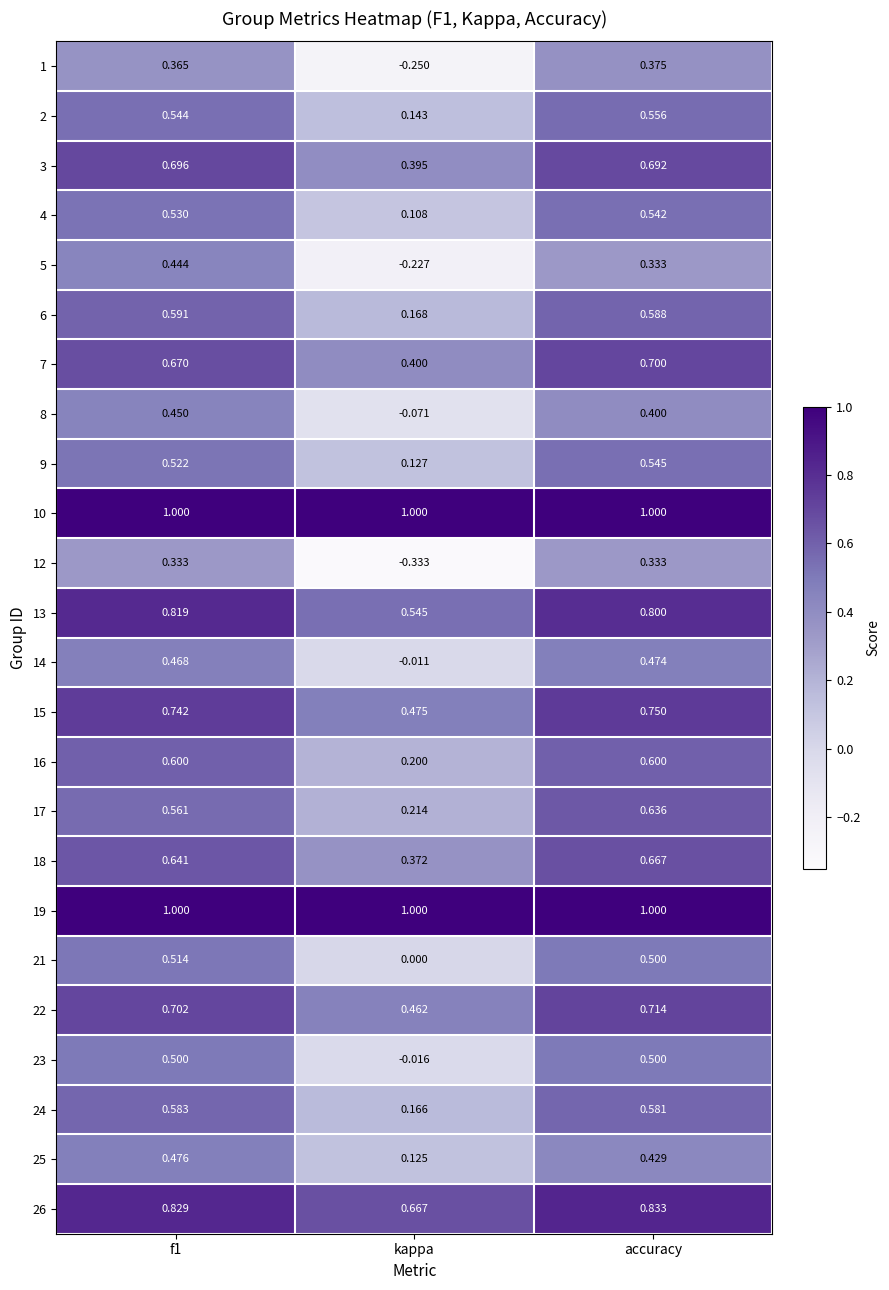

Is the value of 23 at kappa greater than the value of 25 at f1?

No